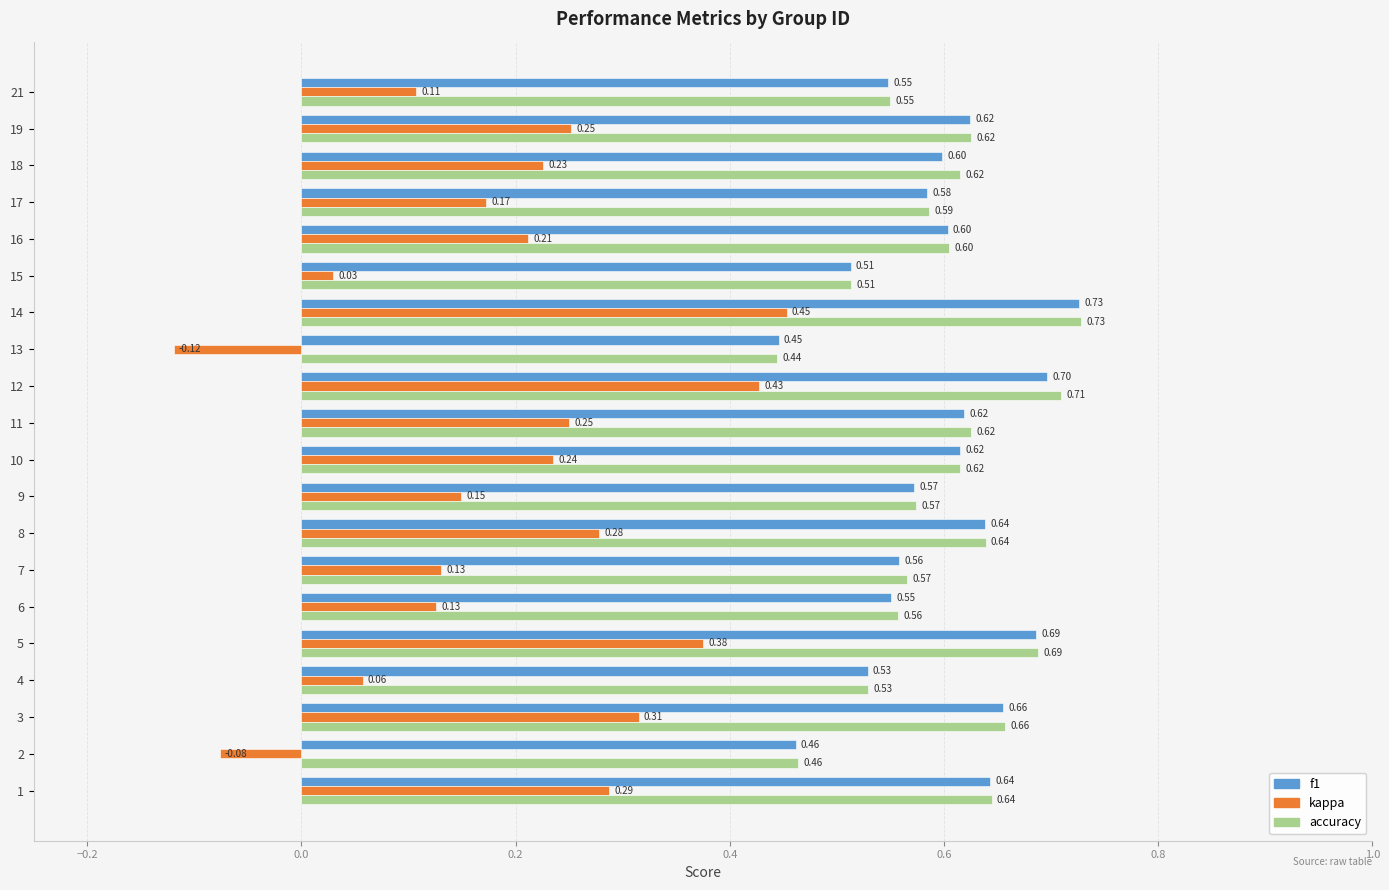

Which category has the lowest value in the f1 series?

13